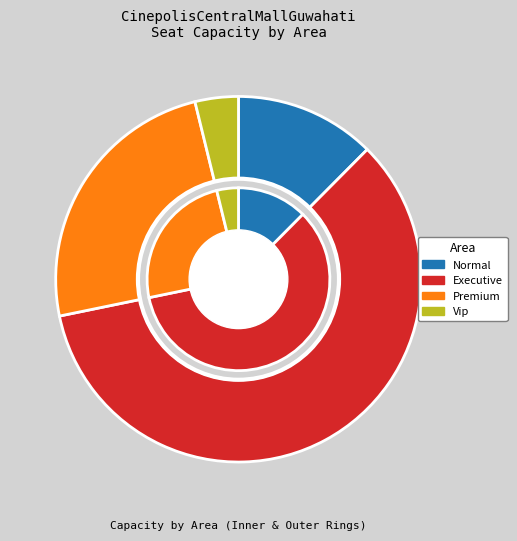

What percentage is the Premium slice, to the nearest percent?

24%